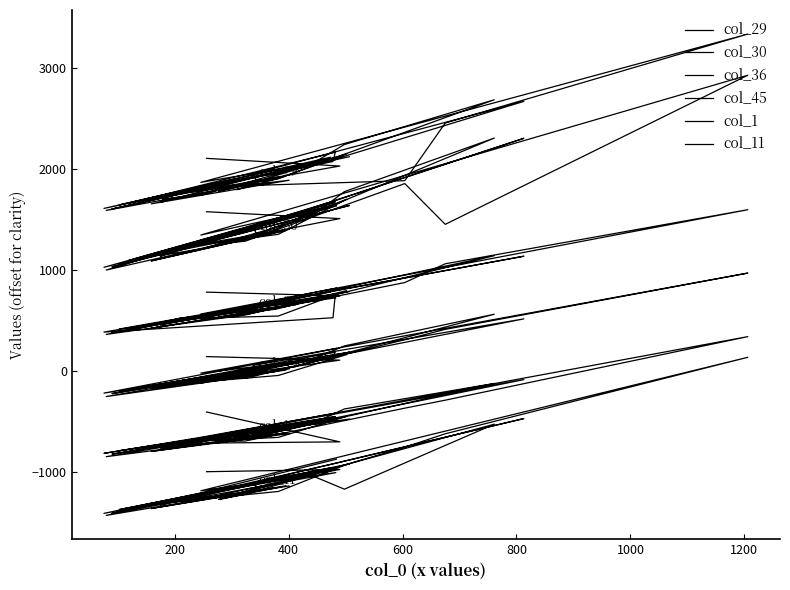

Reading right to left, extract all data points from this chart.

col_29: 2114	1822	1608	2073	2165	1659	2093	1866	3336	2454	1883	1833	1780	1930	1653	1887	1754	1902	2149	1844	1588	2099	2669	1951	1855	1794	1896	2685	2241	2040	1745	1704	1668	2116	1643	2121	1602	1744	2028	2104
col_30: 1632	1264	1024	1659	1674	1092	1641	1344	2928	1450	1854	1283	1255	1388	1087	1401	1215	1351	1699	1314	997	1687	2303	1421	1327	1300	1402	2305	1774	1520	1210	1148	1135	1635	1051	1637	1028	1190	1507	1575
col_36: 819	542	382	524	754	414	722	561	1595	1059	873	556	529	637	420	642	514	541	793	555	359	792	1134	646	606	568	608	1139	823	746	523	471	450	780	413	783	376	513	741	778
col_45: 220	-45	-223	142	182	-194	135	-25	967	409	306	-76	-57	5	-181	17	-133	-48	159	-59	-257	145	513	52	-41	-66	-9	559	245	105	-120	-147	-156	151	-203	183	-228	-121	104	139
col_1: -420	-665	-820	-459	-456	-802	-497	-668	337	-293	-372	-698	-700	-617	-801	-625	-709	-662	-453	-672	-853	-468	-89	-577	-638	-660	-612	-127	-380	-535	-726	-756	-778	-480	-793	-480	-827	-721	-706	-410
col_11: -878	-1217	-1415	-977	-961	-1386	-1011	-1191	132	-626	-759	-1226	-1277	-1142	-1367	-1143	-1299	-1198	-930	-1201	-1435	-918	-475	-1111	-1165	-1219	-1122	-531	-1175	-1034	-1273	-1312	-1331	-964	-1377	-925	-1415	-1271	-980	-1002